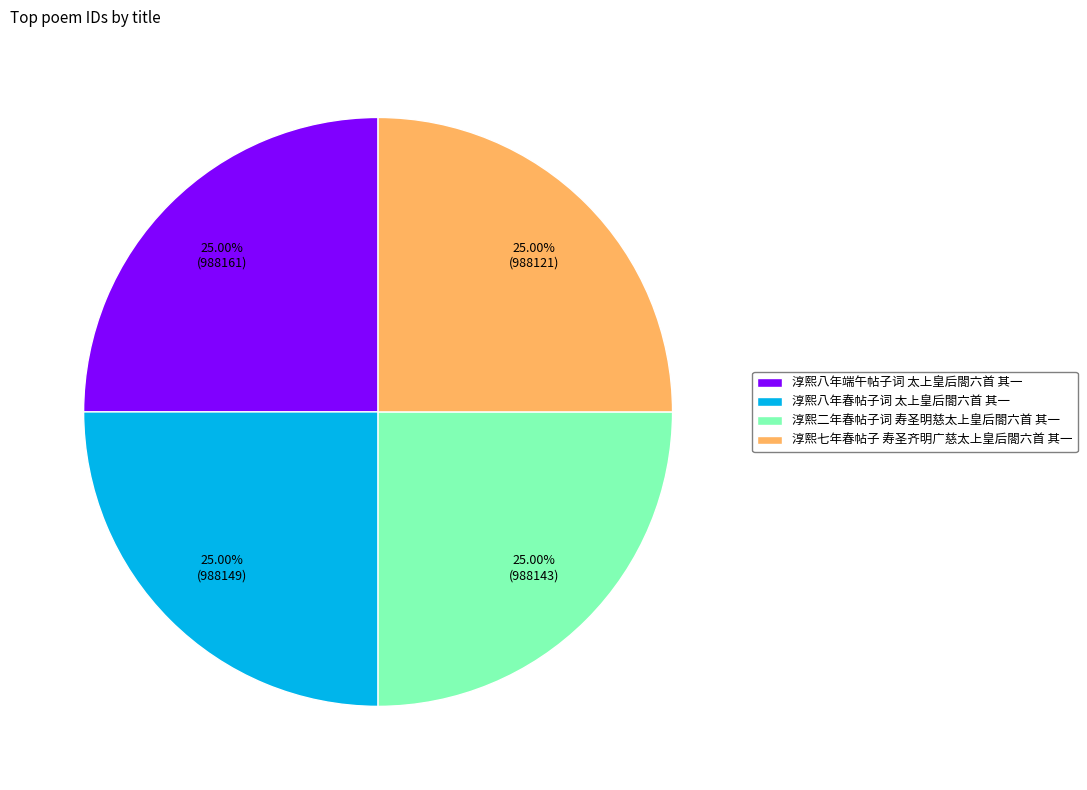

Is it true that 淳熙七年春帖子 寿圣齐明广慈太上皇后閤六首 其一 is 19% of the pie?

False